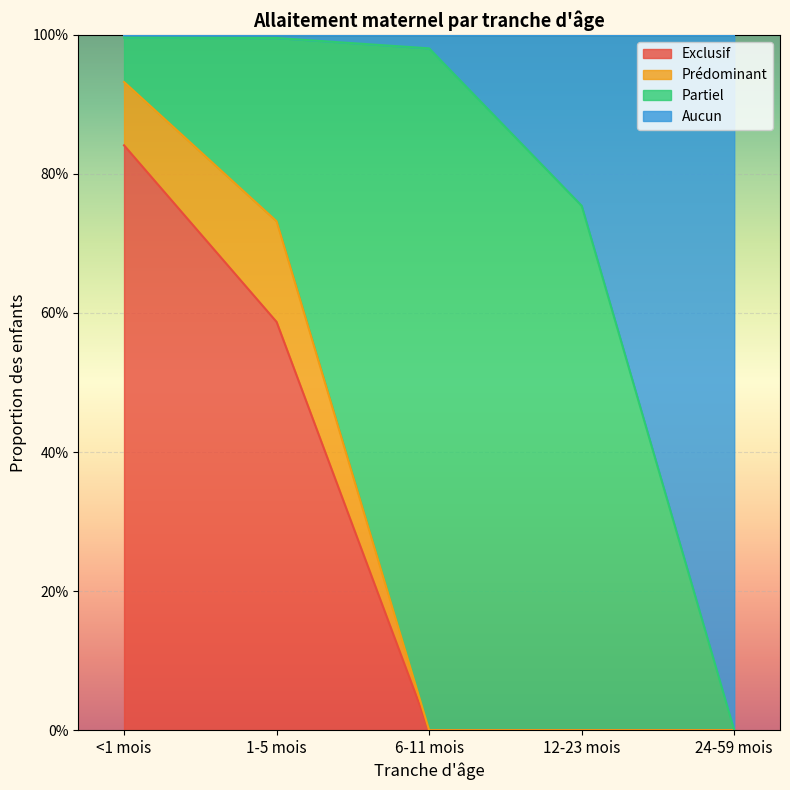

What are all the series names shown in the legend?

Exclusif, Prédominant, Partiel, Aucun